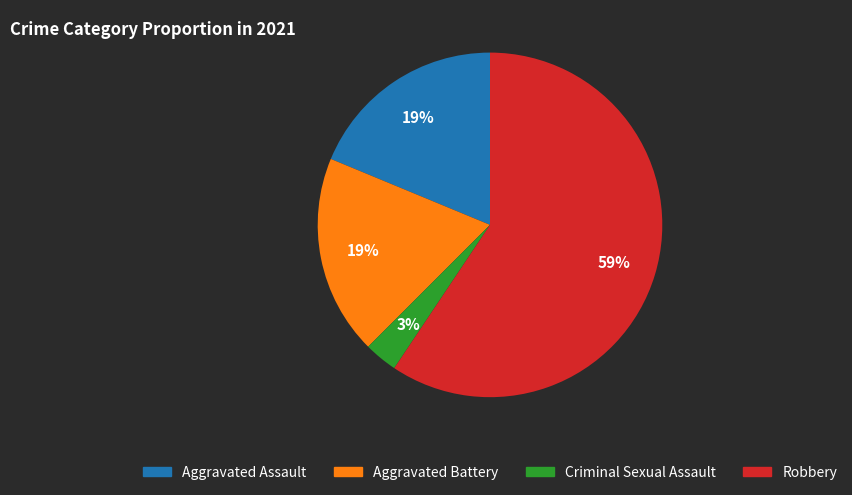

Which slice is the largest?

Robbery